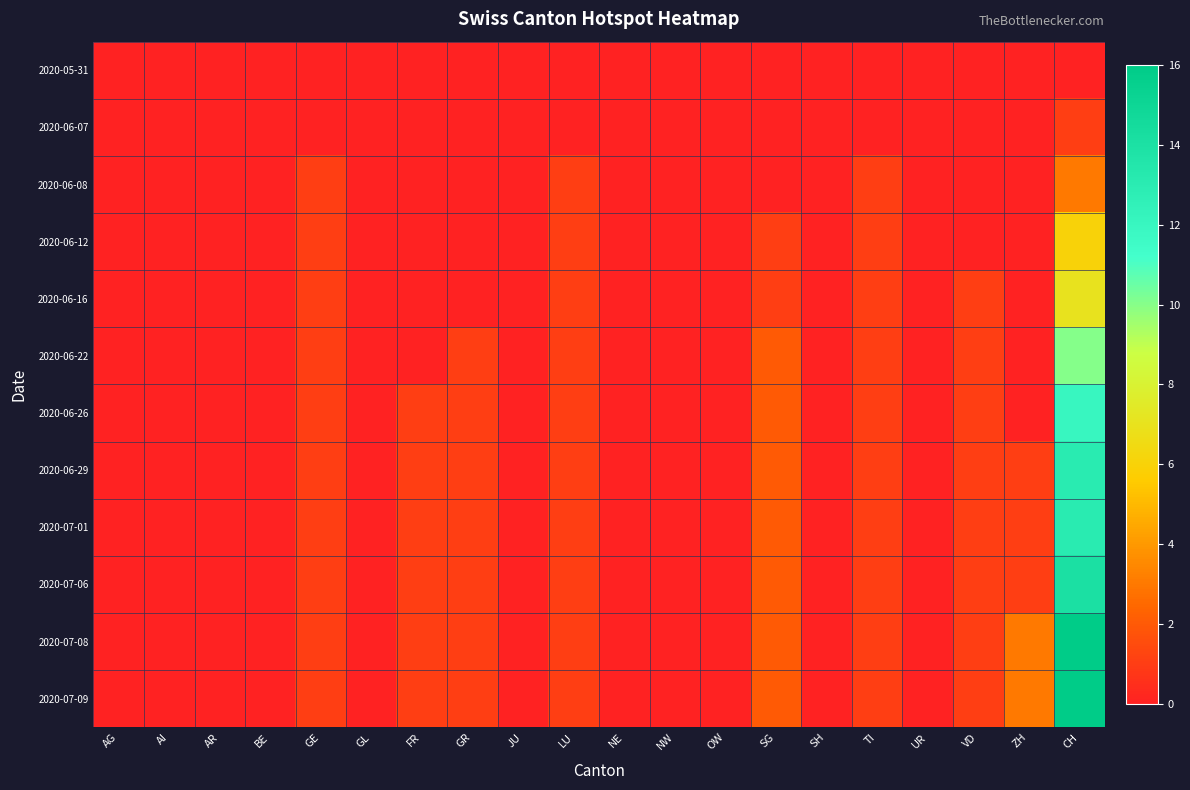

At AI, list the series in order from smallest to largest.

2020-05-31, 2020-06-07, 2020-06-08, 2020-06-12, 2020-06-16, 2020-06-22, 2020-06-26, 2020-06-29, 2020-07-01, 2020-07-06, 2020-07-08, 2020-07-09